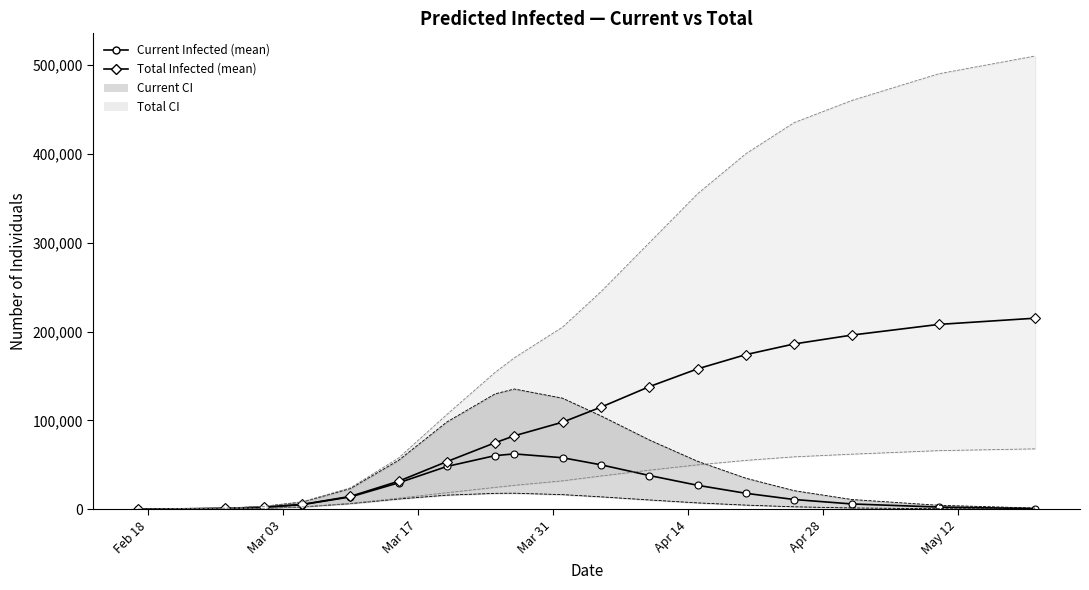

Is it true that predicted_total_infected_mean equals 42614 at 10?

False